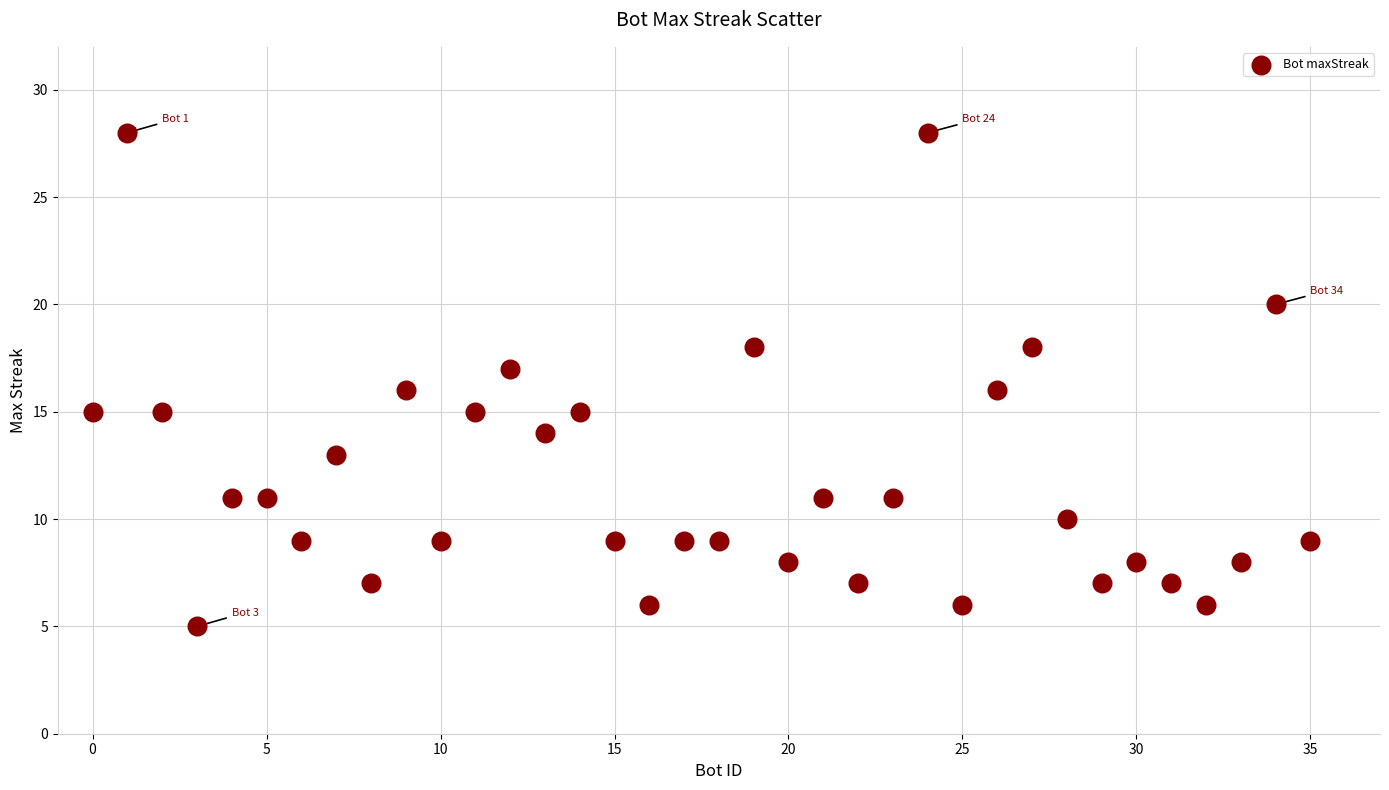

What is the range of X values (max minus min)?

35